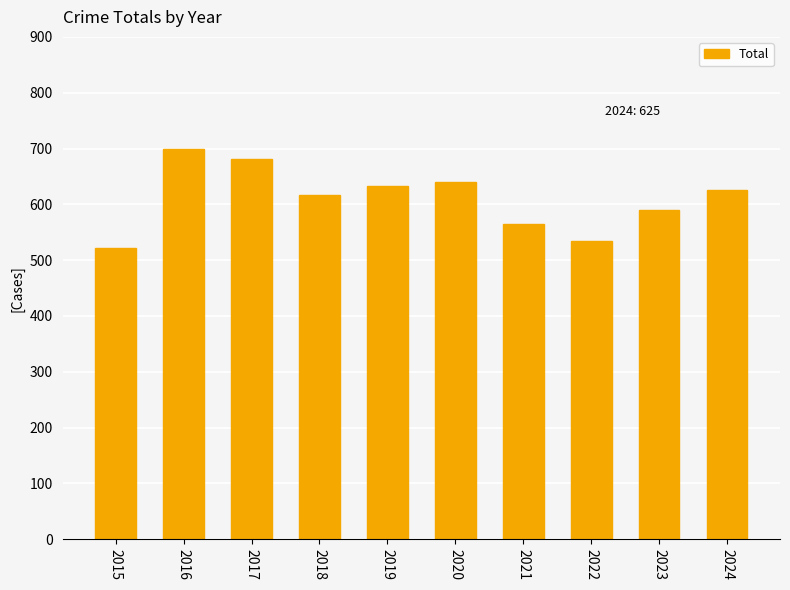

What is the average value?

610